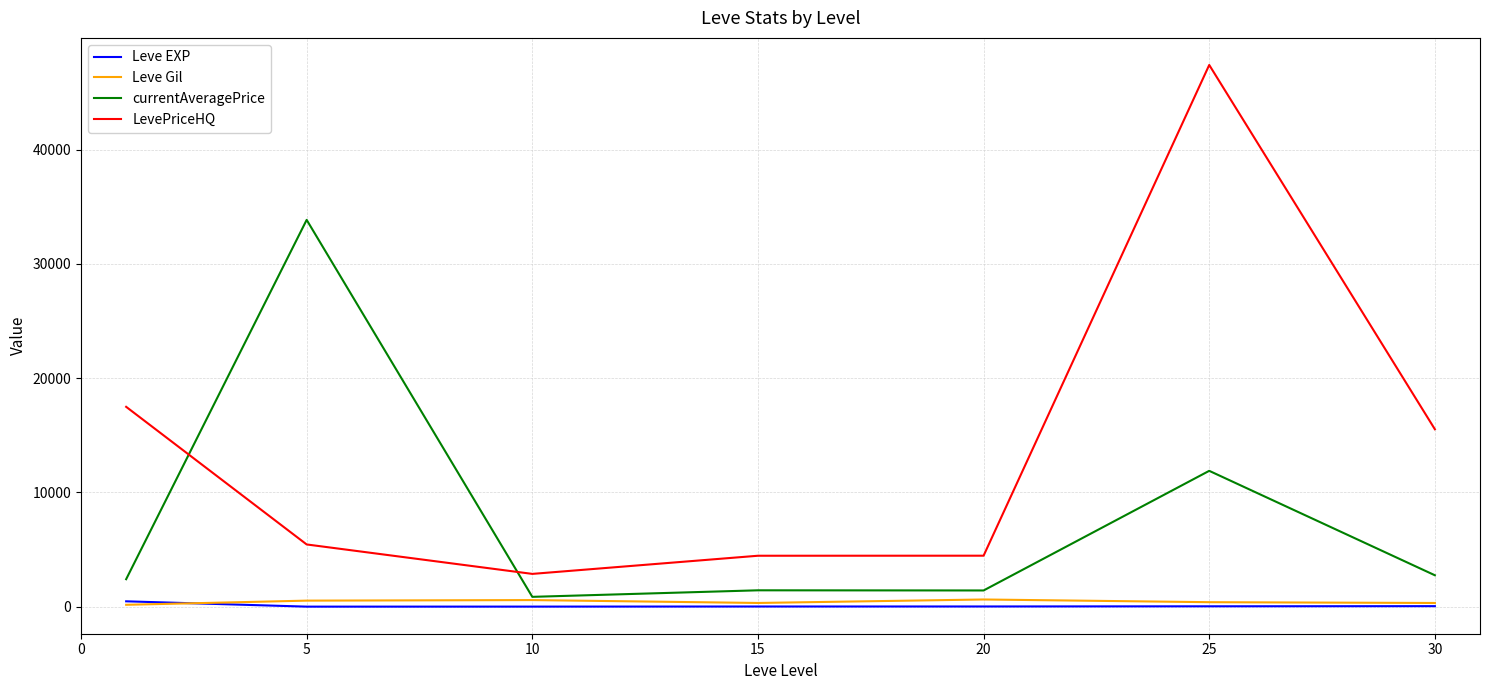

Which series has the widest spread of values?

LevePriceHQ